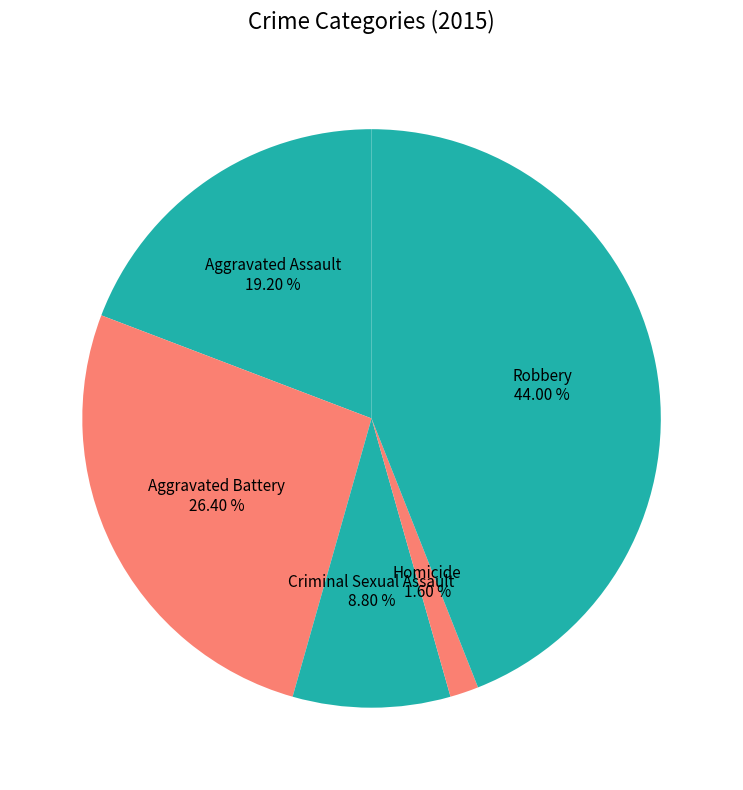

Is it true that Aggravated Assault is 33% of the pie?

False